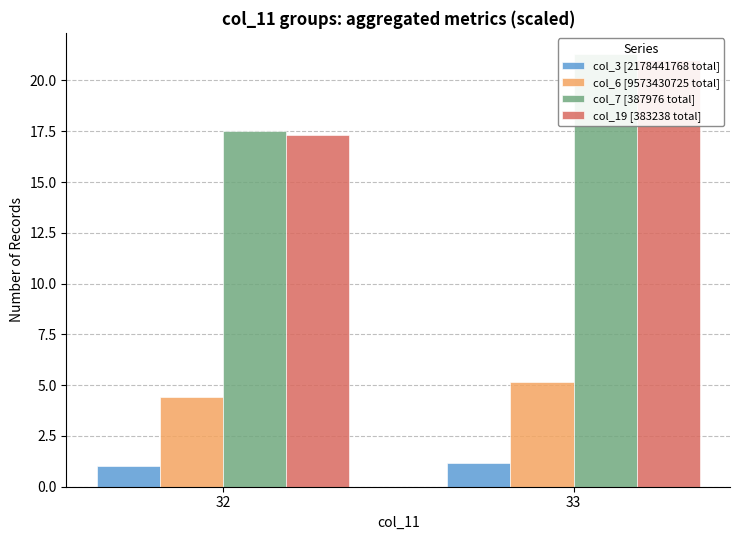

Rank the series at 32 from highest to lowest value.

col_7 [387976 total], col_19 [383238 total], col_6 [9573430725 total], col_3 [2178441768 total]